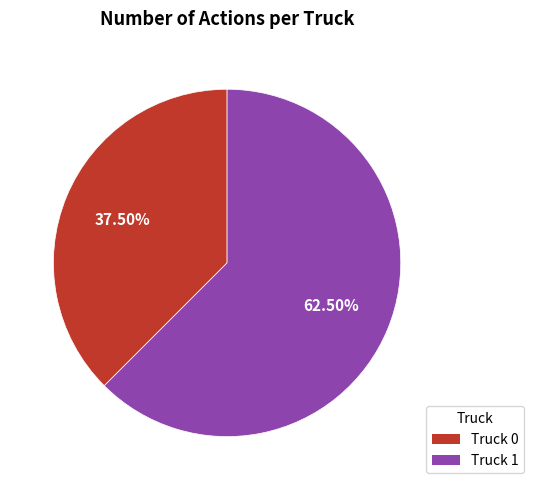

Is there a majority slice in this chart?

Yes